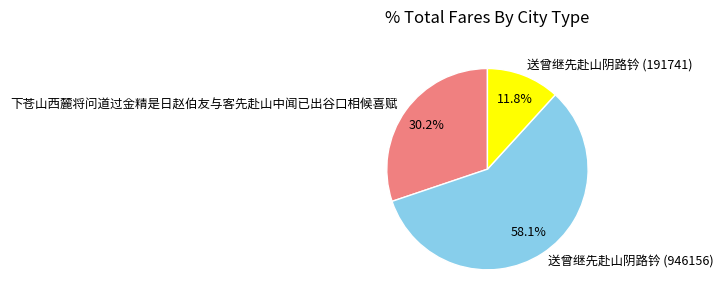

Which has a higher value, 下苍山西麓将问道过金精是日赵伯友与客先赴山中闻已出谷口相候喜赋 or 送曾继先赴山阴路钤 (191741)?

下苍山西麓将问道过金精是日赵伯友与客先赴山中闻已出谷口相候喜赋